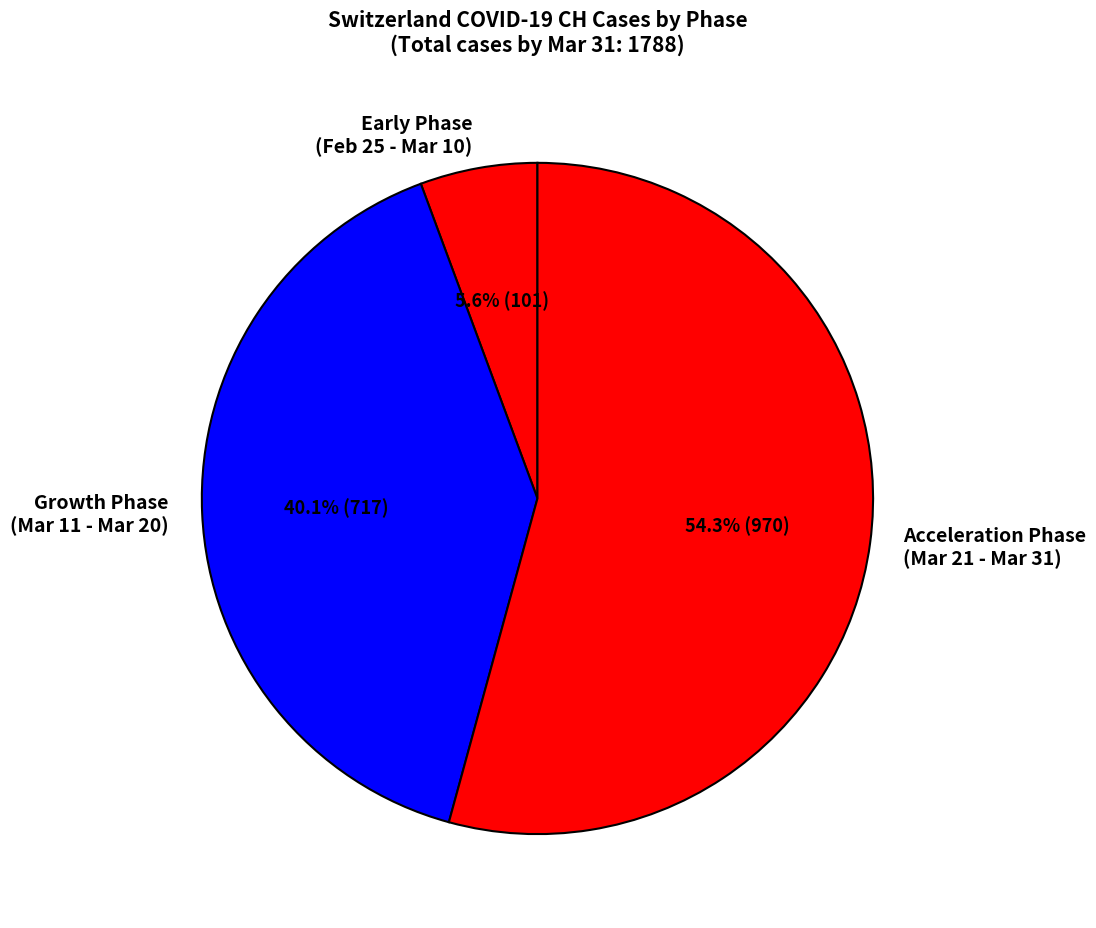

What percentage do Growth Phase (Mar 11 - Mar 20) and Early Phase (Feb 25 - Mar 10) together represent?

45.7%